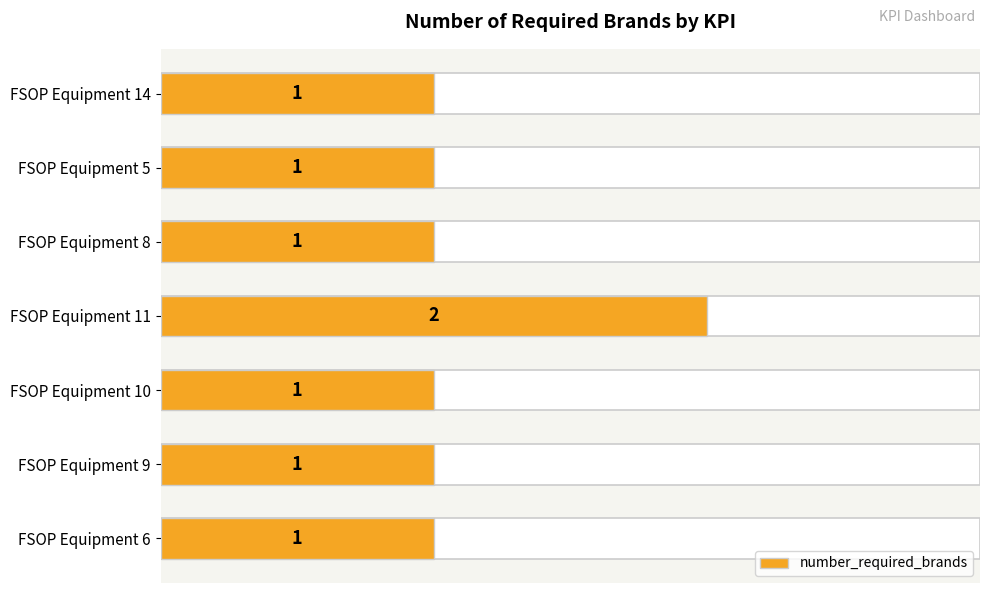

The chart shows a value of 1 at FSOP Equipment 5. True or false?

True